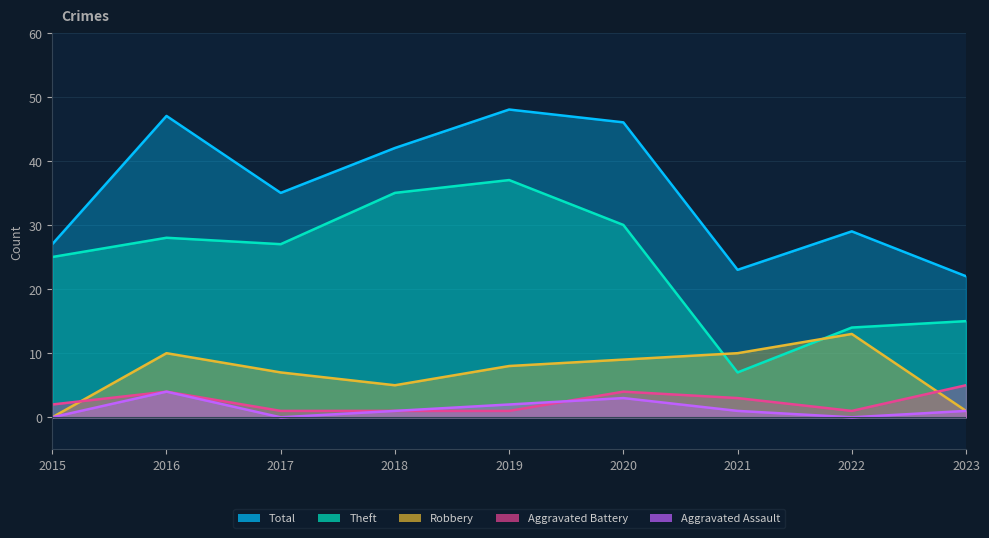

What is the difference between the highest and lowest values at 2015?

27